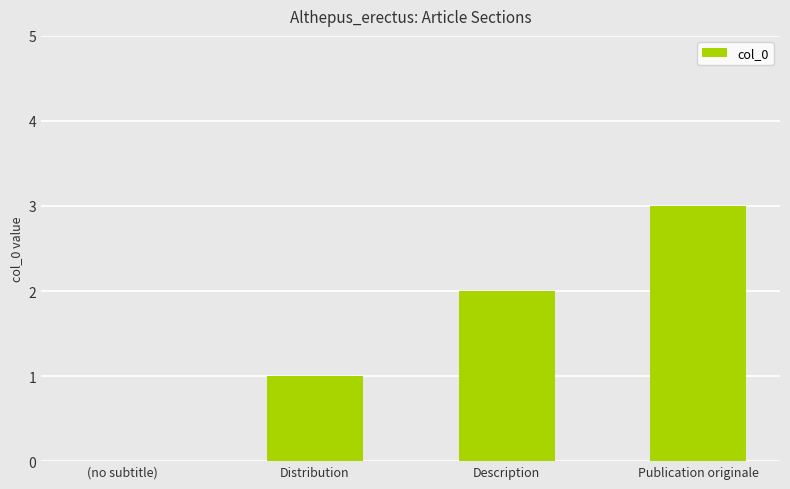

What is the approximate value at Description?

2